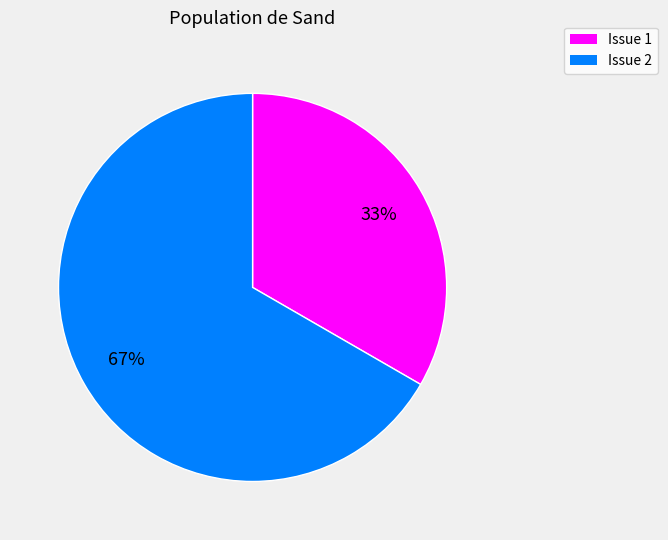

How many segments does this pie chart have?

2